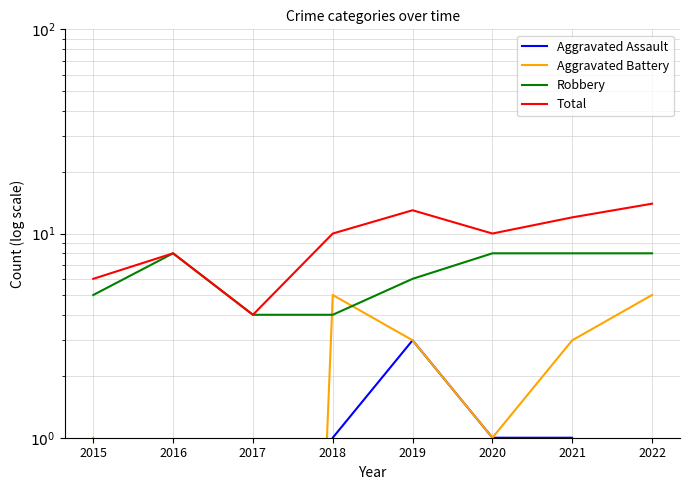

What is the difference between the Aggravated Assault values at 2018 and 2019?

2.0